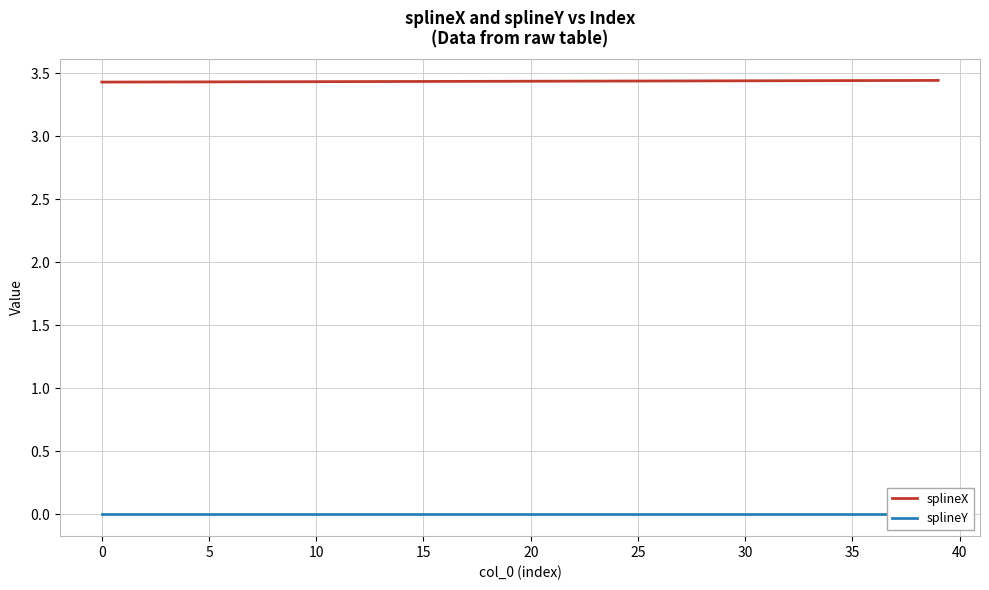

How many distinct data groups are displayed?

2